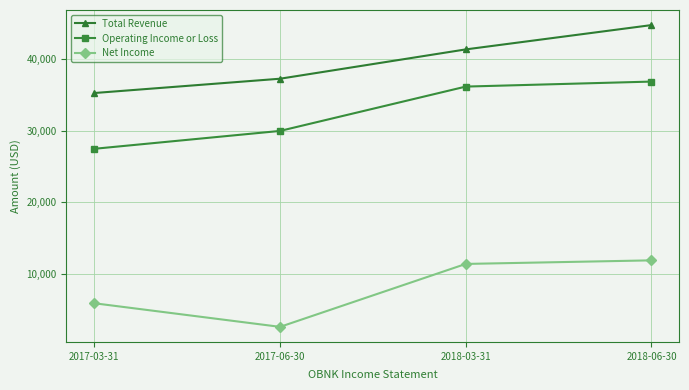

What is the sum of the Operating Income or Loss values at 2017-03-31 and 2018-06-30?

64400